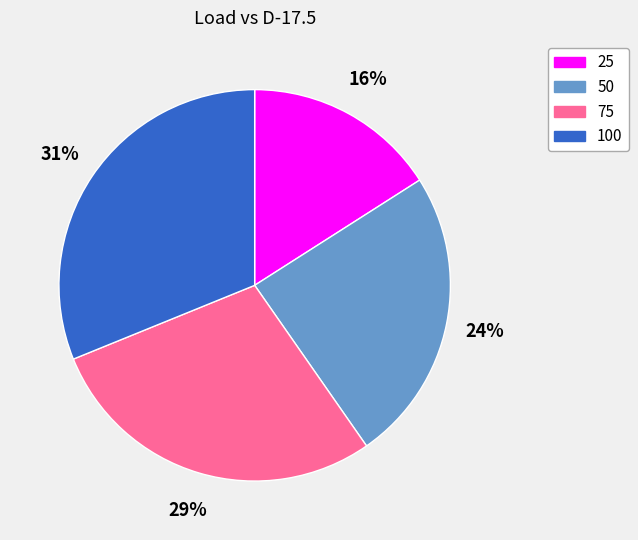

Rank the categories by value from highest to lowest.

100, 75, 50, 25